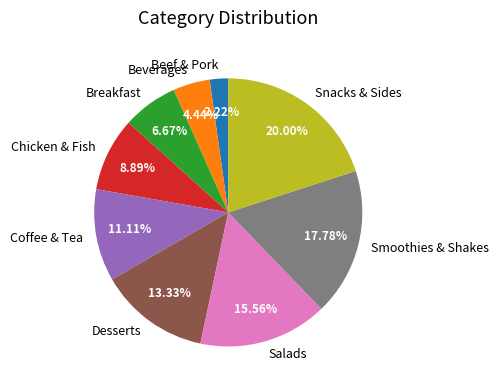

Which slice is the smallest?

Beef & Pork